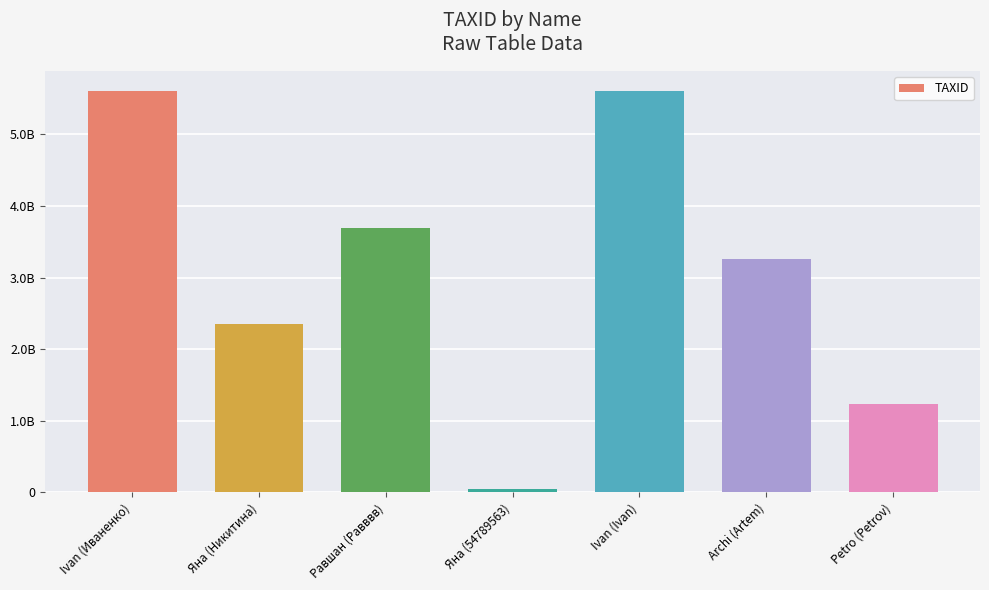

What is the difference between the second highest and minimum values?

5547780311